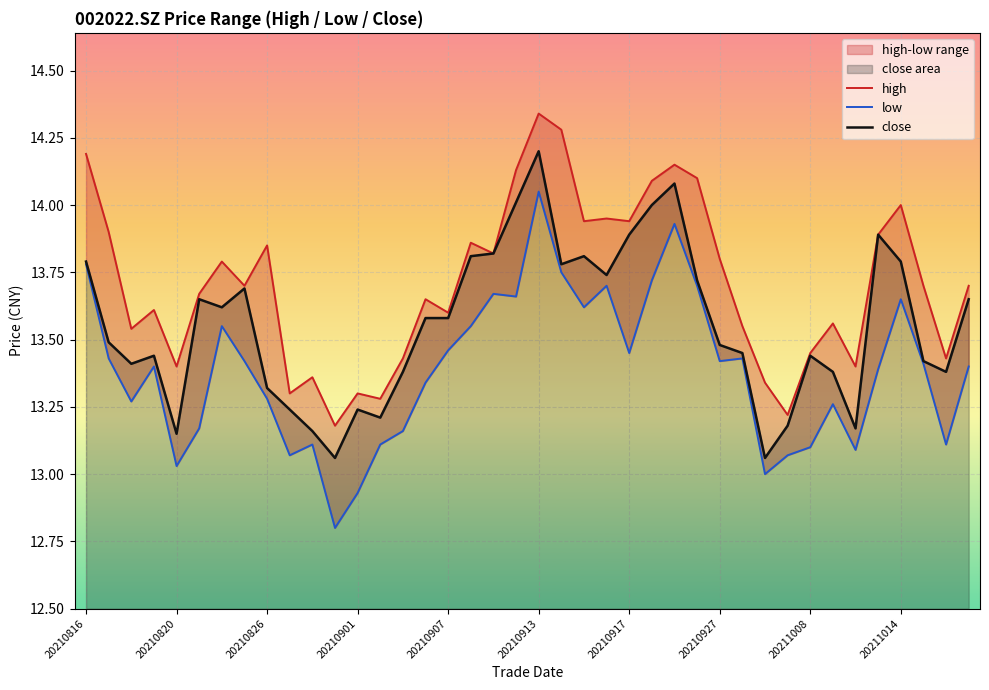

What is the total value across all series at 10?

39.6